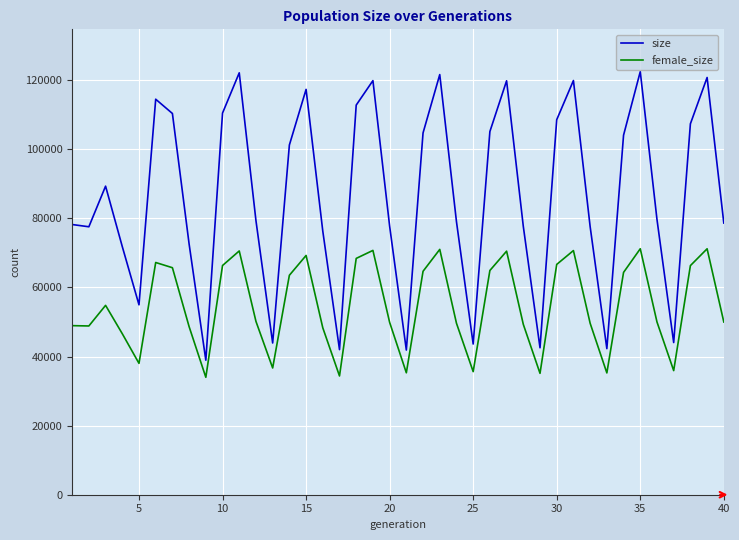

List the series in order of their overall mean, lowest first.

female_size, size